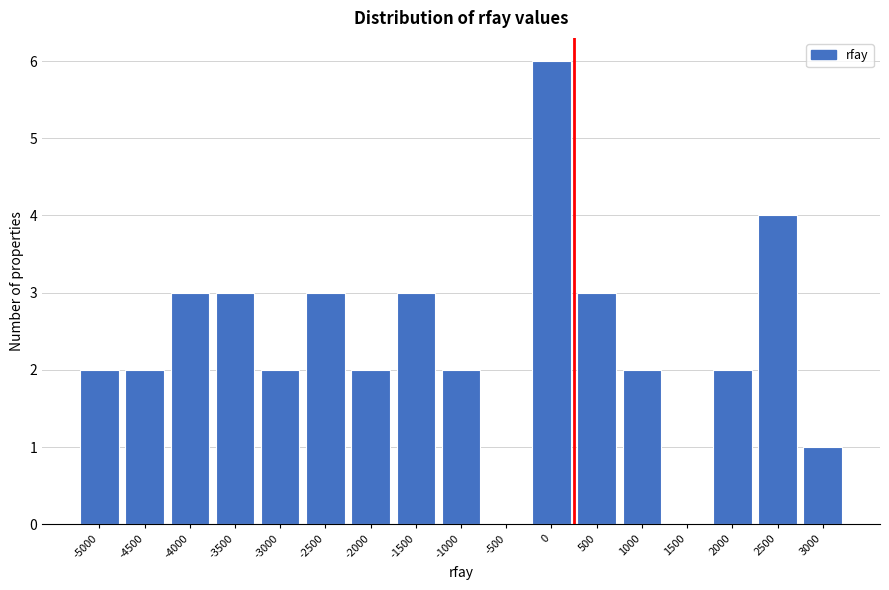

Reading left to right, what are all the values shown in this chart?

-5000=2	-4500=2	-4000=3	-3500=3	-3000=2	-2500=3	-2000=2	-1500=3	-1000=2	-500=0	0=6	500=3	1000=2	1500=0	2000=2	2500=4	3000=1